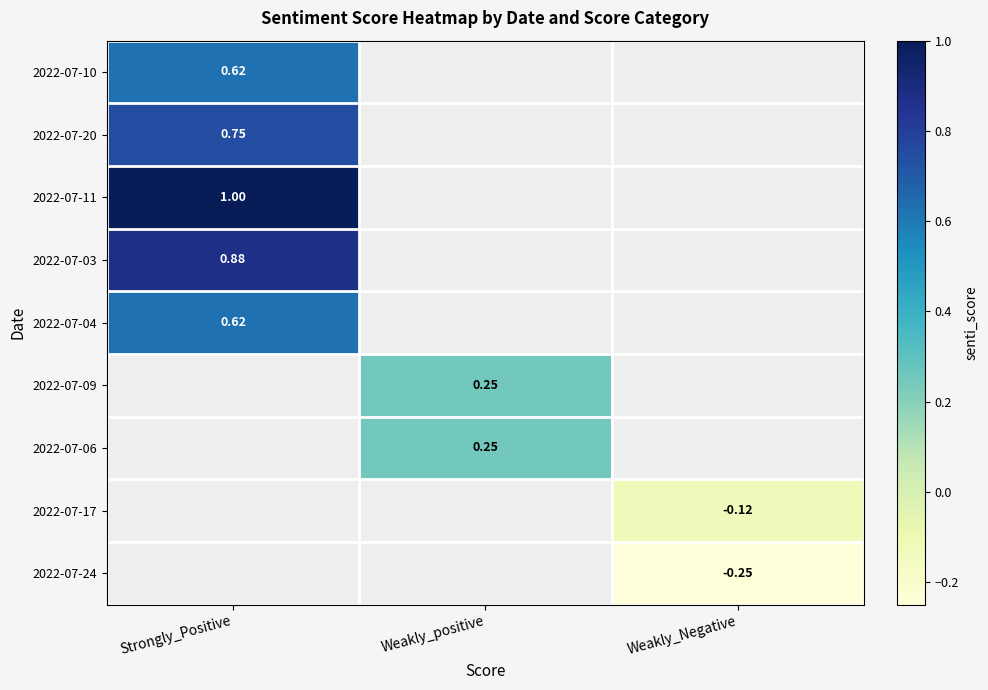

Where does the 2022-07-06 series first go above 0?

Weakly_positive